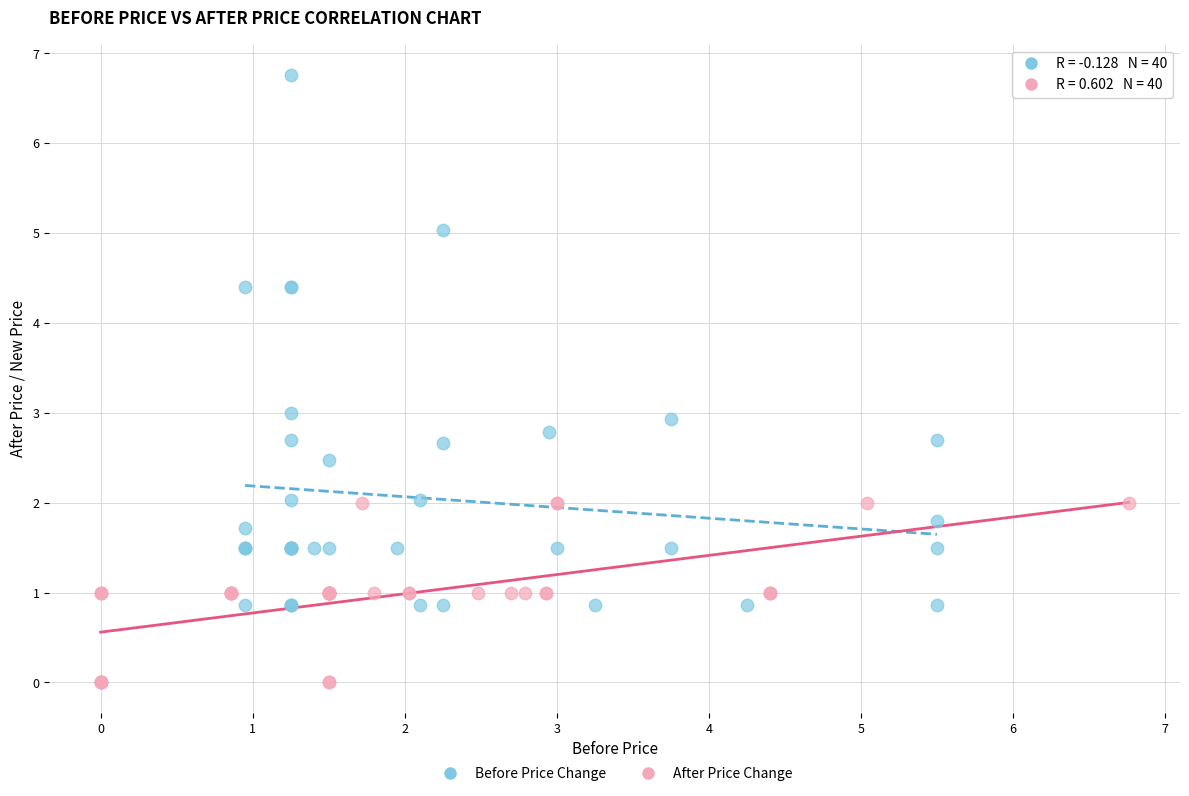

Which series has the largest Y range (max minus min)?

Before Price Change